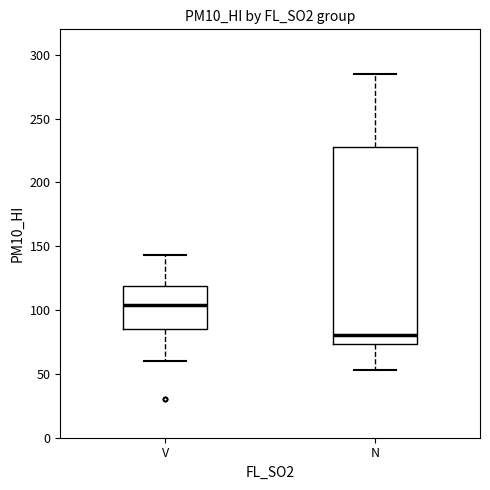

Reading left to right, read every box against the y-axis: the position of its median line, the range the box covers, and the ends of its whiskers. The values are not printed on the chart, so give them approximately, as read against the axis.

V: median 105, box 85 to 120, whiskers 60 to 145
N: median 80, box 75 to 230, whiskers 55 to 285